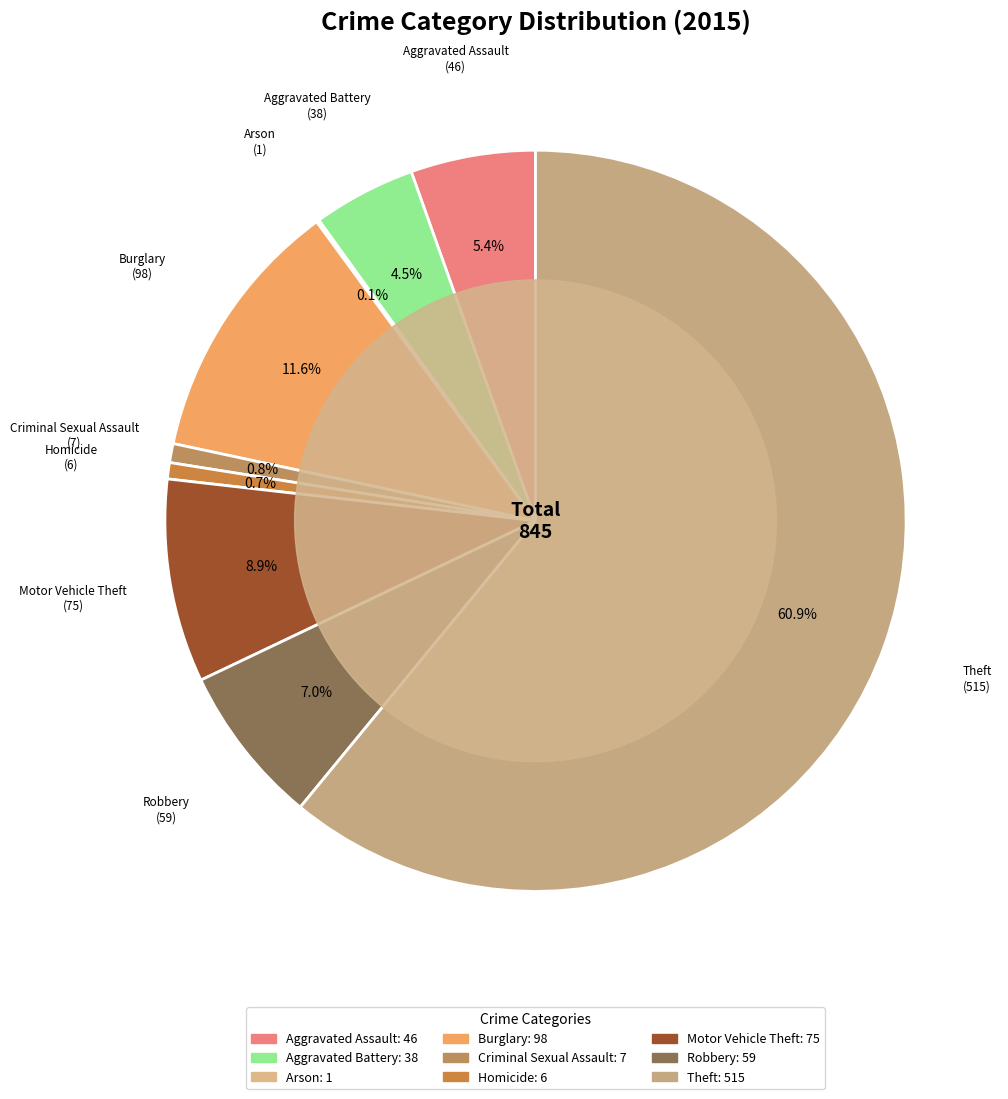

Which category has the biggest portion of the pie?

Theft